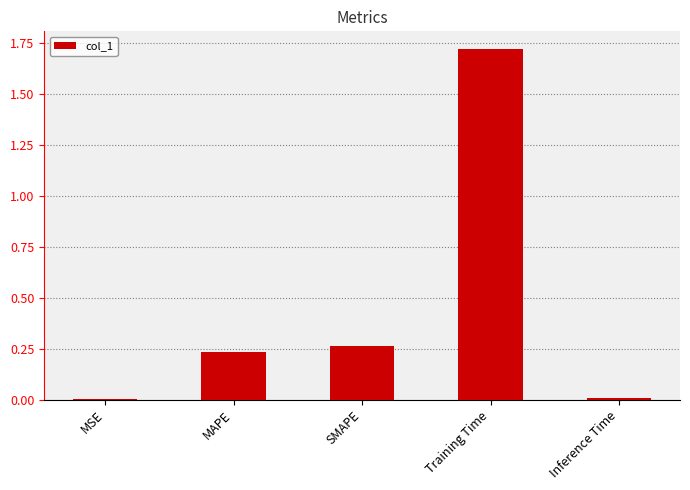

What is the change in value from MAPE to Inference Time?

-0.2